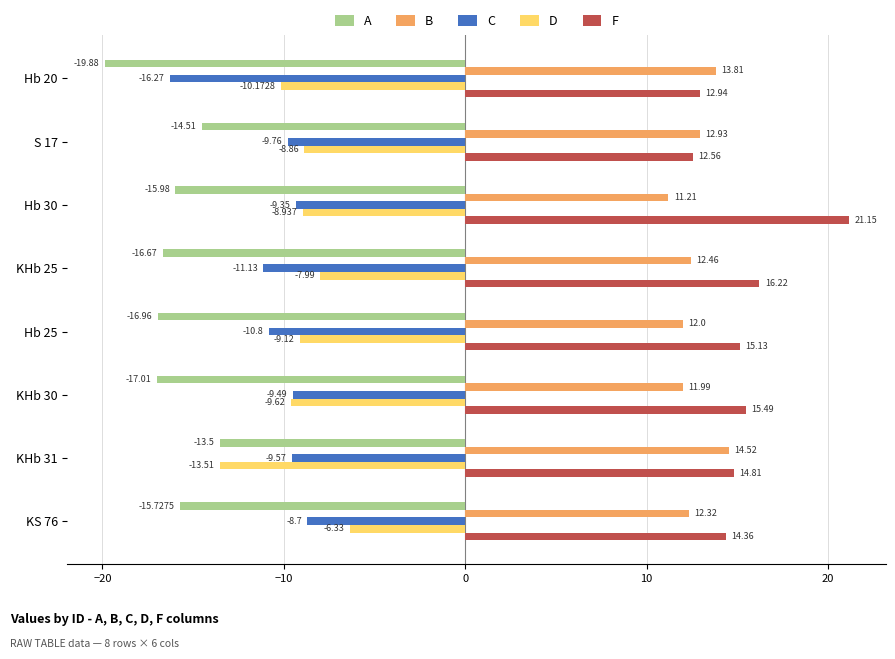

What is the difference between the maximum and minimum values in the A series?

6.4